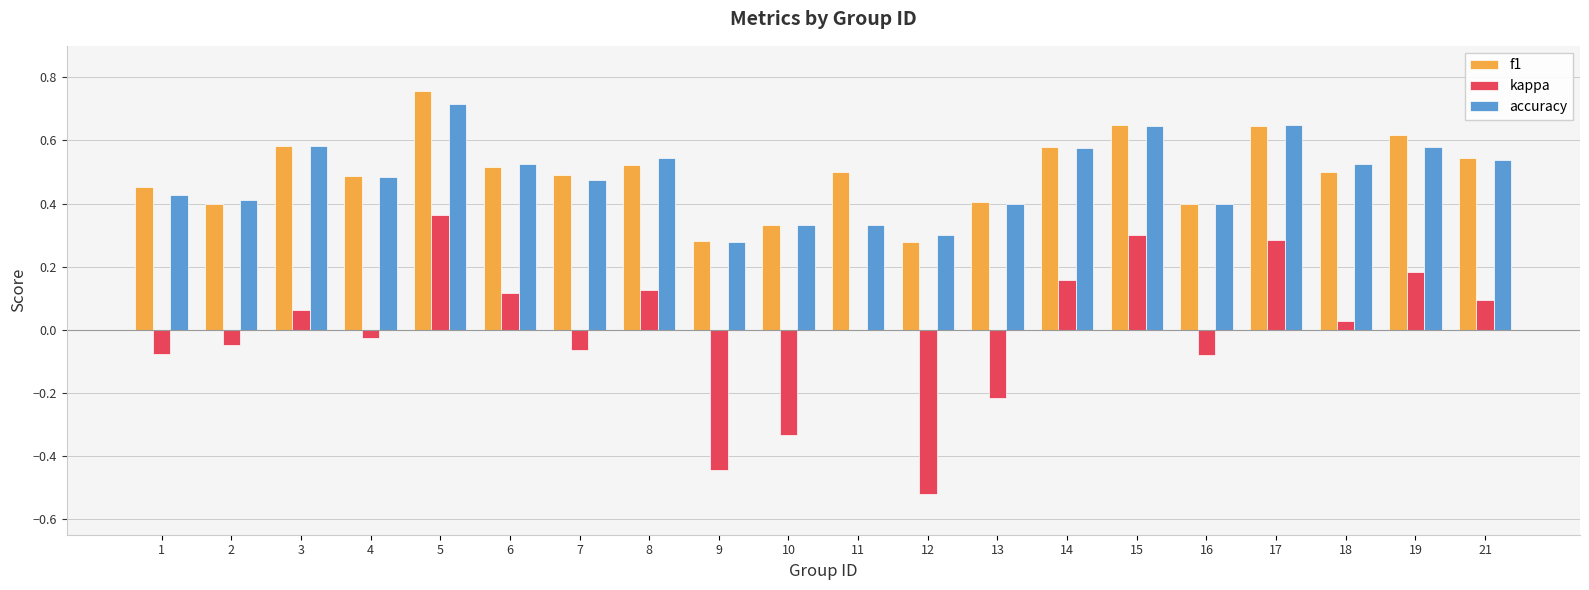

What are all the series names shown in the legend?

f1, kappa, accuracy